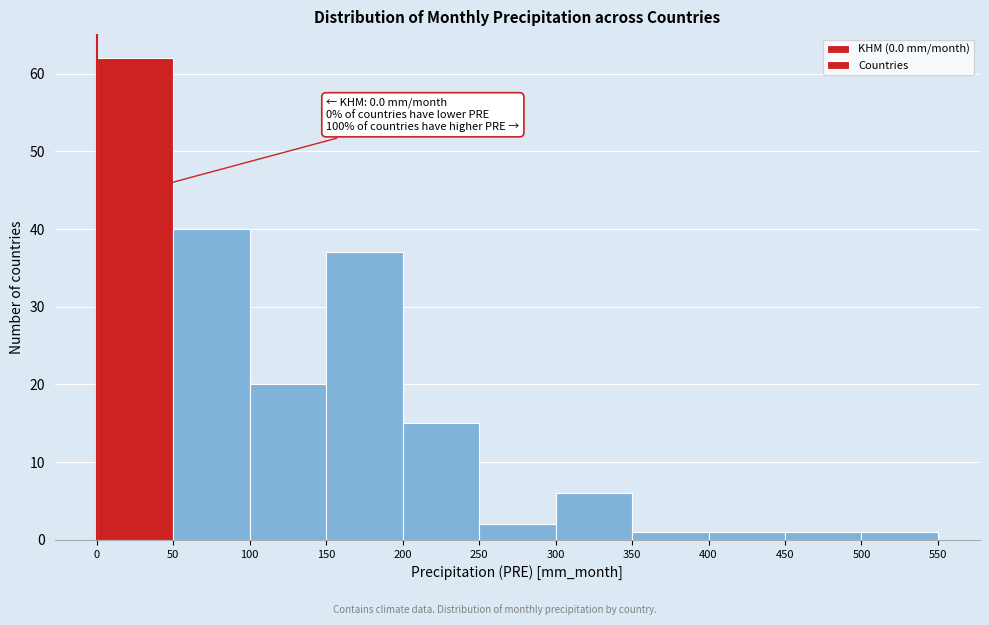

Over which range of the x-axis is the bar tallest?

0 to 50